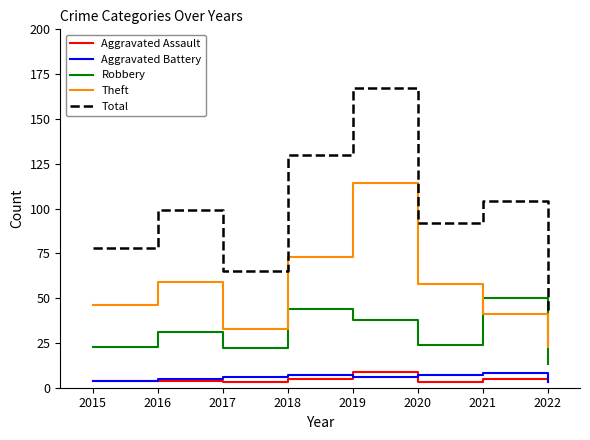

True or false: Robbery has more than 0 points higher than both neighbors.

True